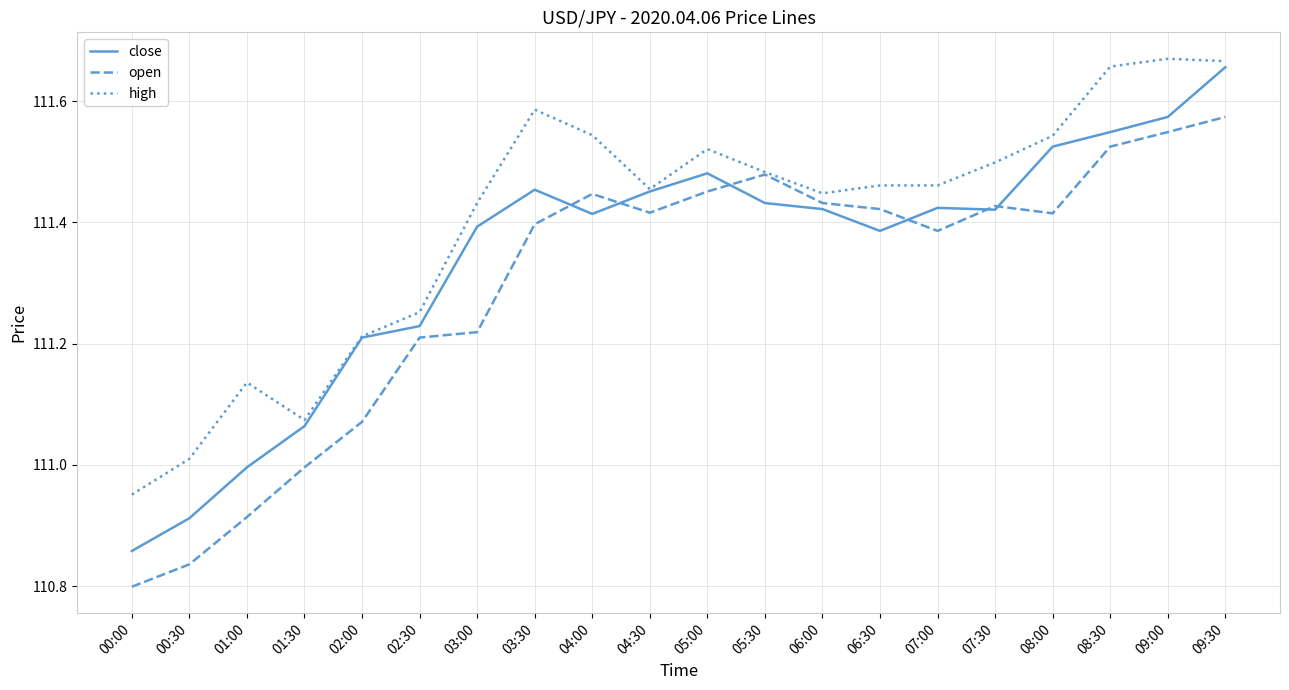

What is the difference between the maximum and minimum values in the close series?

0.8